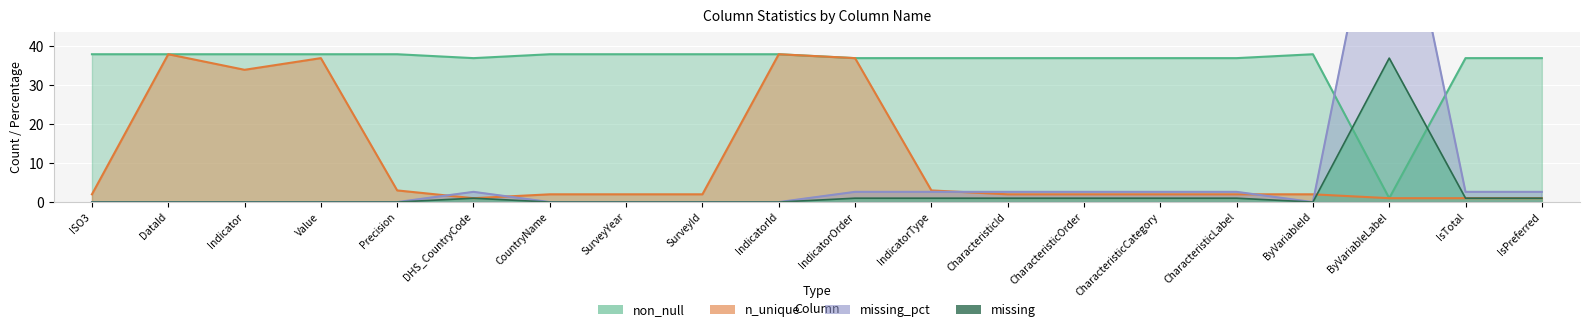

Is it true that missing equals 13.3 at Precision?

False